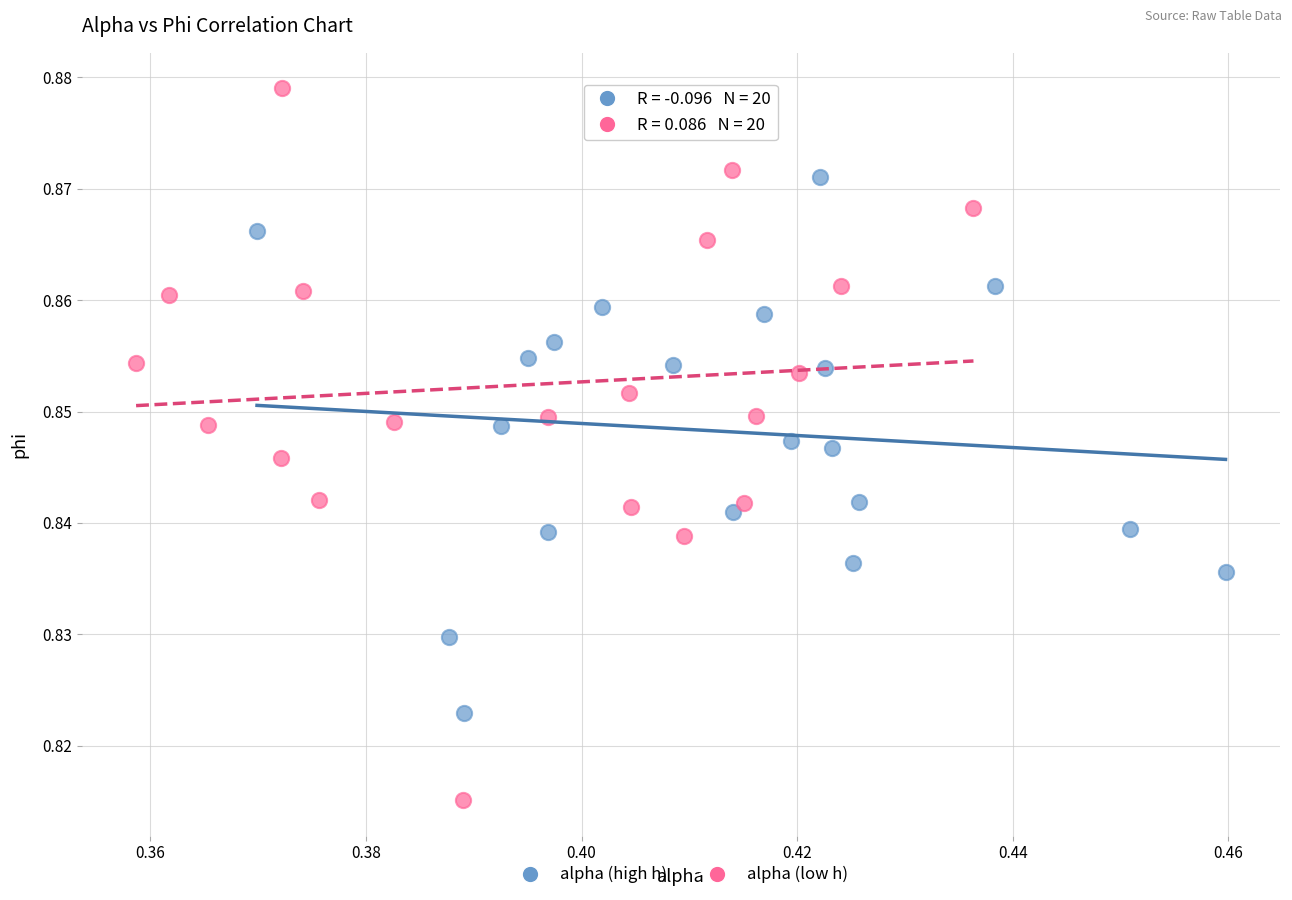

Which series has the widest spread of Y values?

alpha (low h)